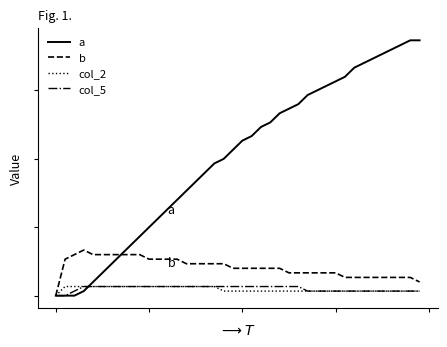

Reading left to right, what are all the values shown in this chart?

a: 0=0.0	1=0.0	2=0.0	3=0.0	4=0.0	5=0.1	6=0.1	7=0.1	8=0.1	9=0.1	10=0.1	11=0.2	12=0.2	13=0.2	14=0.2	15=0.2	16=0.3	17=0.3	18=0.3	19=0.3	20=0.3	21=0.3	22=0.4	23=0.4	24=0.4	25=0.4	26=0.4	27=0.4	28=0.5	29=0.5	30=0.5	31=0.5	32=0.5	33=0.5	34=0.5	35=0.5	36=0.5	37=0.6	38=0.6	39=0.6
b: 0=0.0	1=0.1	2=0.1	3=0.1	4=0.1	5=0.1	6=0.1	7=0.1	8=0.1	9=0.1	10=0.1	11=0.1	12=0.1	13=0.1	14=0.1	15=0.1	16=0.1	17=0.1	18=0.1	19=0.1	20=0.1	21=0.1	22=0.1	23=0.1	24=0.1	25=0.1	26=0.1	27=0.1	28=0.1	29=0.1	30=0.1	31=0.0	32=0.0	33=0.0	34=0.0	35=0.0	36=0.0	37=0.0	38=0.0	39=0.0
col_2: 0=0.0	1=0.0	2=0.0	3=0.0	4=0.0	5=0.0	6=0.0	7=0.0	8=0.0	9=0.0	10=0.0	11=0.0	12=0.0	13=0.0	14=0.0	15=0.0	16=0.0	17=0.0	18=0.0	19=0.0	20=0.0	21=0.0	22=0.0	23=0.0	24=0.0	25=0.0	26=0.0	27=0.0	28=0.0	29=0.0	30=0.0	31=0.0	32=0.0	33=0.0	34=0.0	35=0.0	36=0.0	37=0.0	38=0.0	39=0.0
col_5: 0=0.0	1=0.0	2=0.0	3=0.0	4=0.0	5=0.0	6=0.0	7=0.0	8=0.0	9=0.0	10=0.0	11=0.0	12=0.0	13=0.0	14=0.0	15=0.0	16=0.0	17=0.0	18=0.0	19=0.0	20=0.0	21=0.0	22=0.0	23=0.0	24=0.0	25=0.0	26=0.0	27=0.0	28=0.0	29=0.0	30=0.0	31=0.0	32=0.0	33=0.0	34=0.0	35=0.0	36=0.0	37=0.0	38=0.0	39=0.0